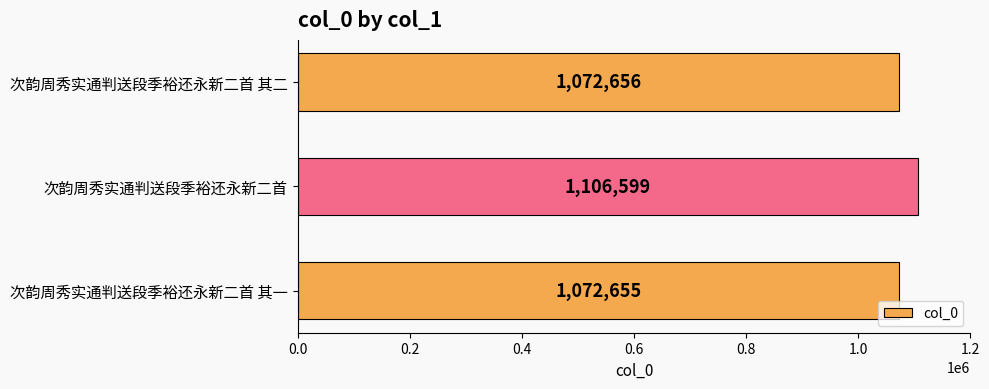

At which label is the value closest to 1089627?

次韵周秀实通判送段季裕还永新二首 其二